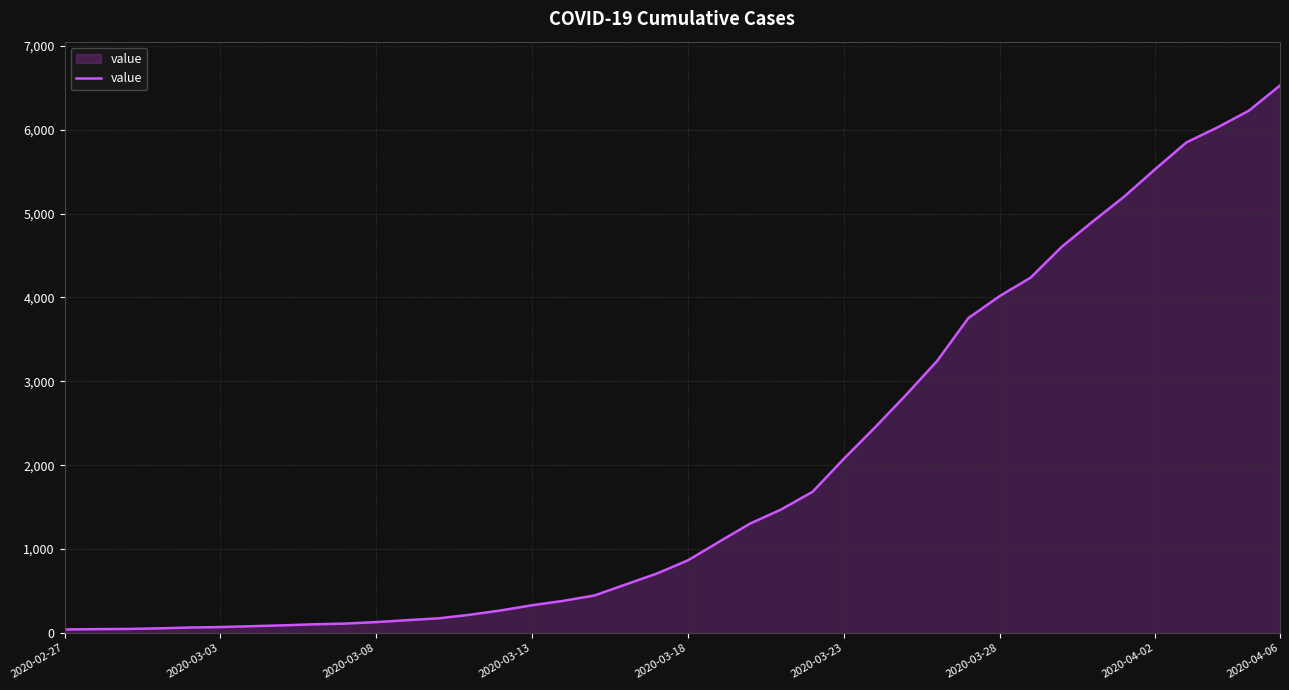

What is the greatest value displayed?

6527